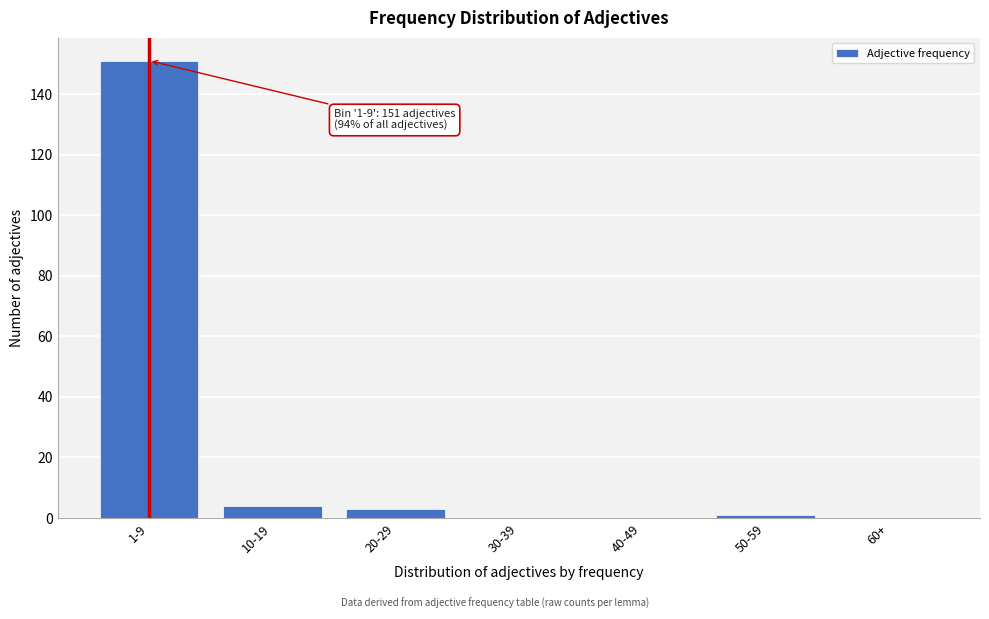

Reading left to right, list all the values displayed in this chart.

1-9=151	10-19=4	20-29=3	30-39=0	40-49=0	50-59=1	60+=0